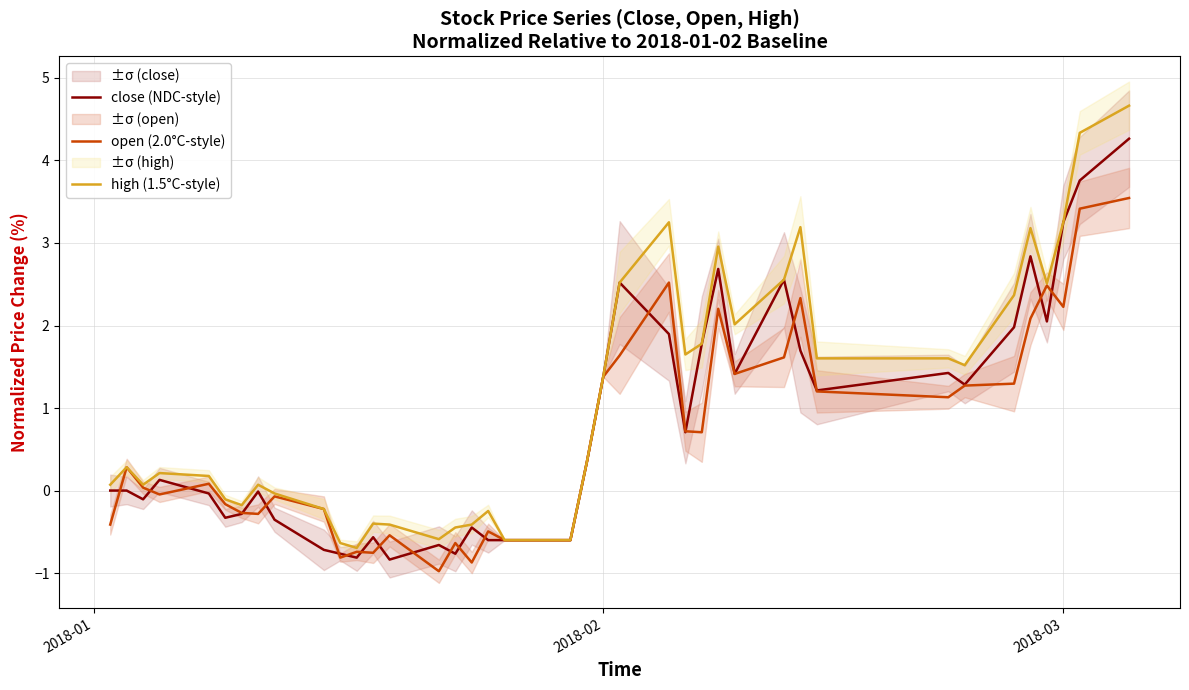

What is the difference between the maximum and second lowest values in the close (NDC-style) series?

5.1